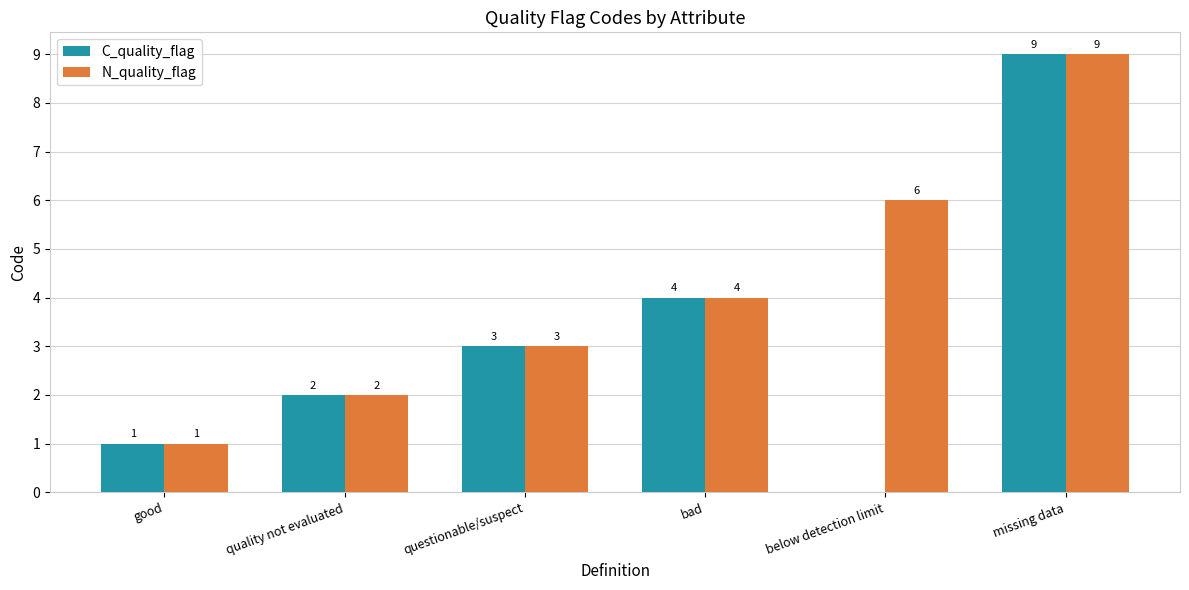

Which series has the widest spread of values?

C_quality_flag